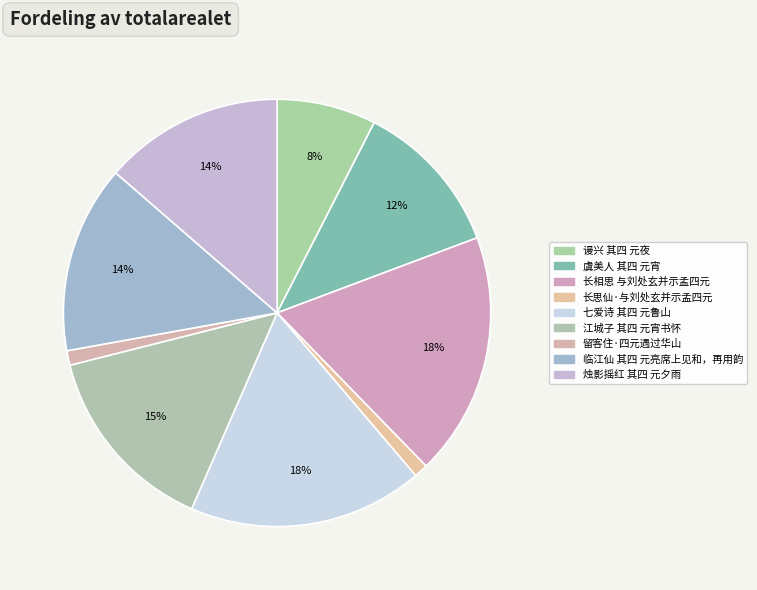

Do 临江仙 其四 元亮席上见和，再用韵 and 长相思 与刘处玄并示孟四元 together represent more than half of the pie?

No